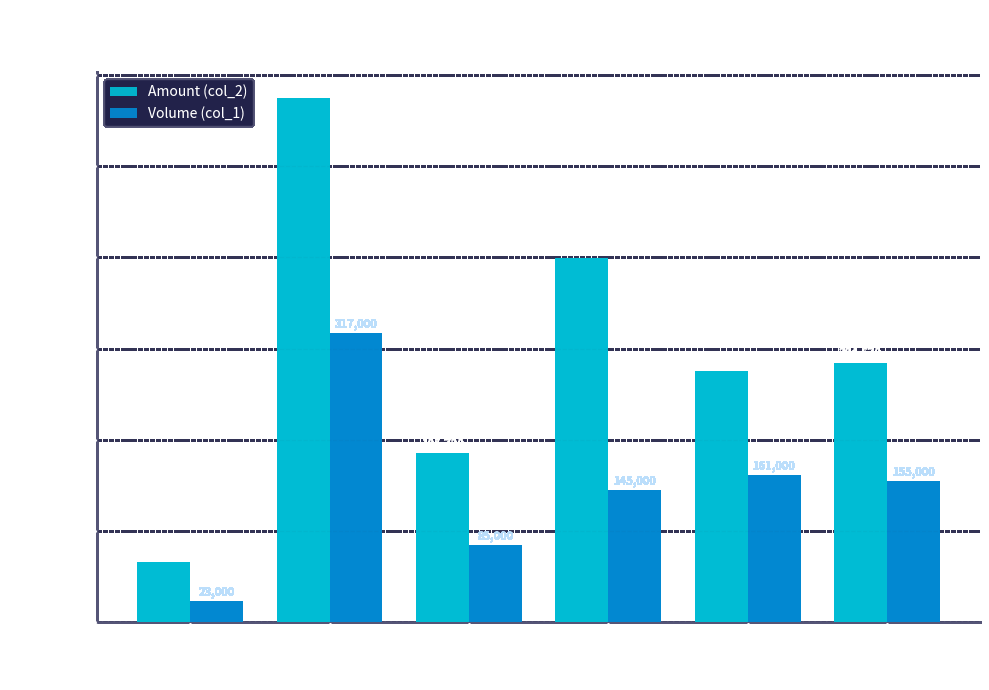

Reading left to right, transcribe all the data shown in this chart.

Amount (col_2): 1=66490	3=574060	4=185720	5=398710	6=275320	9=284670
Volume (col_1): 1=23000	3=317000	4=85000	5=145000	6=161000	9=155000